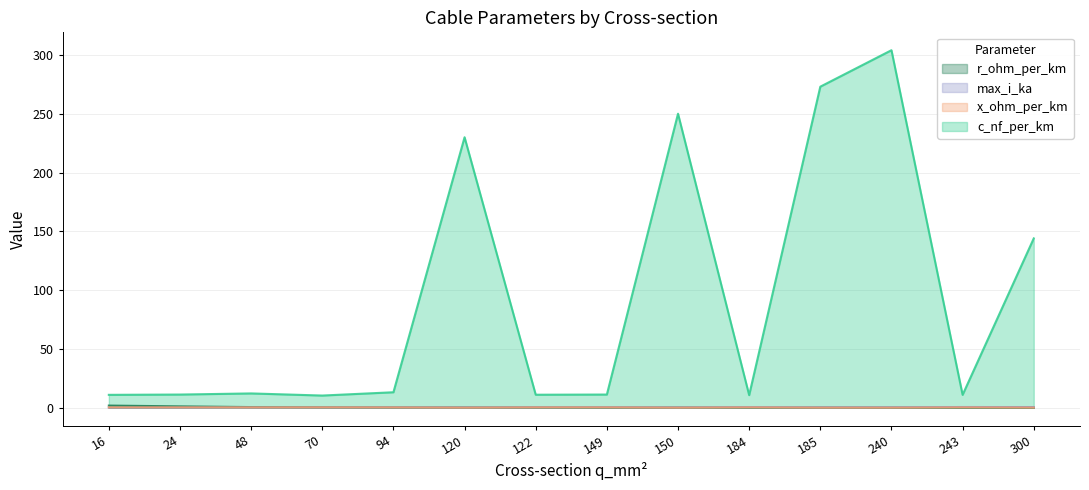

Where is r_ohm_per_km nearest to the value 0?

300